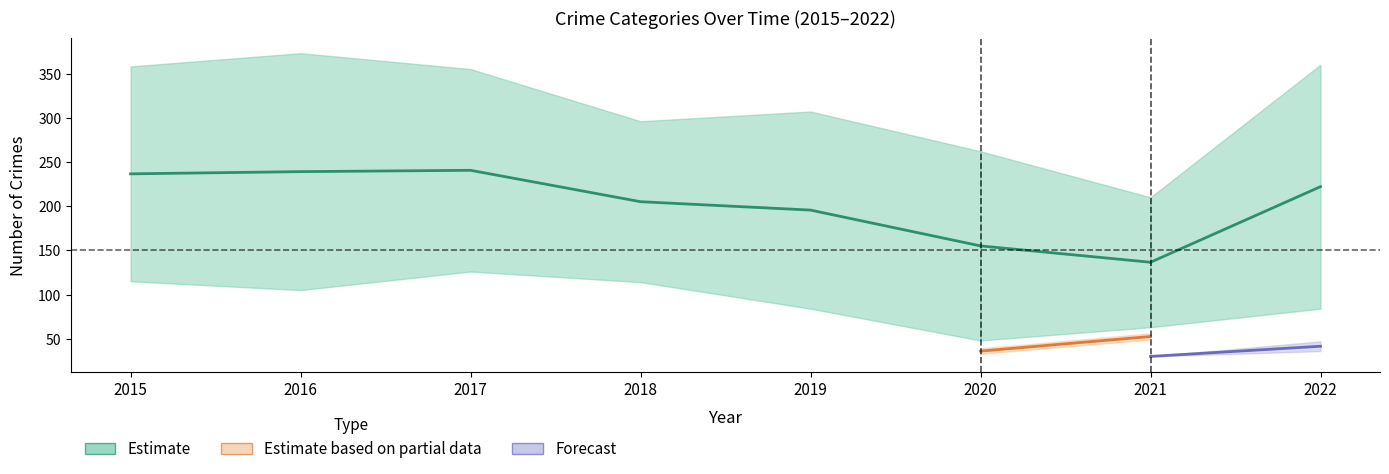

True or false: Burglary and Aggravated Assault cross at least once.

False